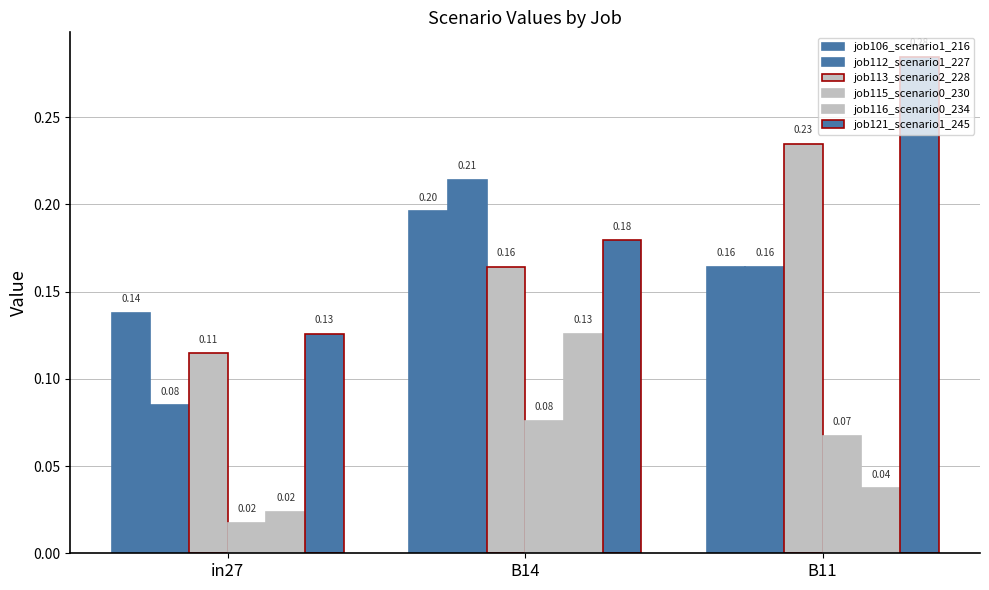

Is it true that job112_scenario1_227 equals 0.1 at B14?

False